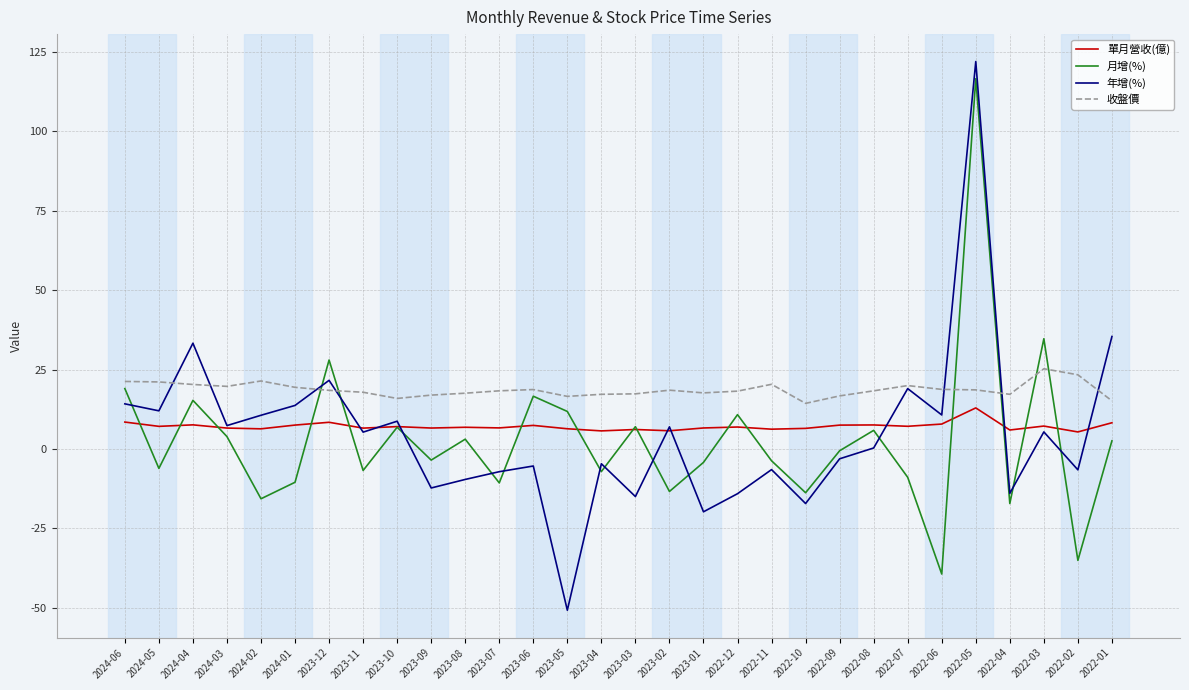

Is the value of 月增(%) at 2022-04 greater than the value of 單月營收(億) at 2024-01?

No